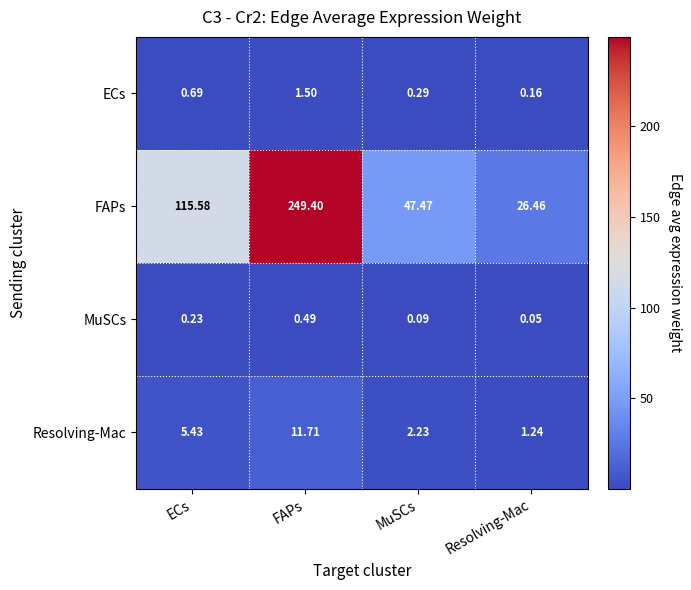

At which label is FAPs closest to 137?

ECs